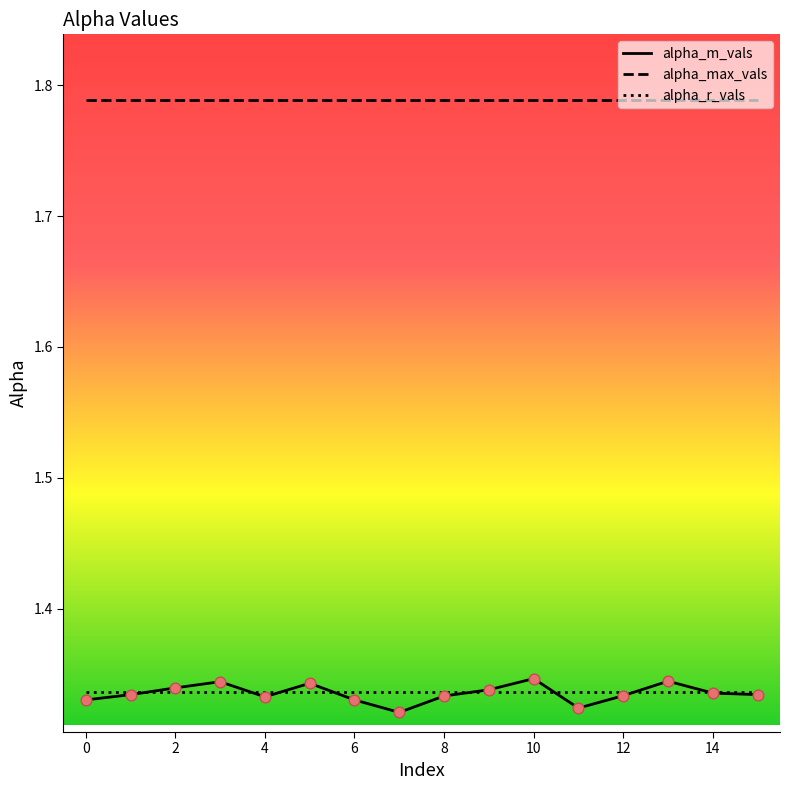

Which series has the widest spread of values?

alpha_m_vals